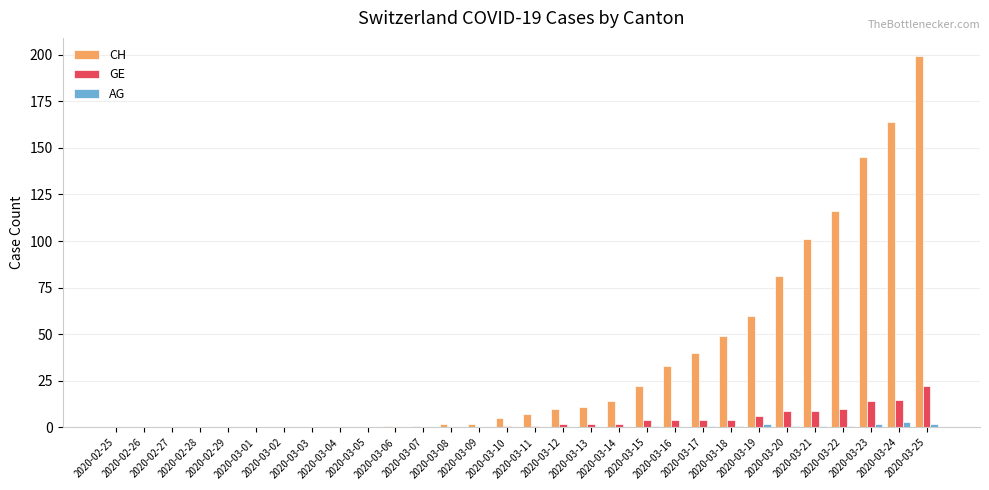

Which series changed the most between 2020-03-05 and 2020-03-10?

CH